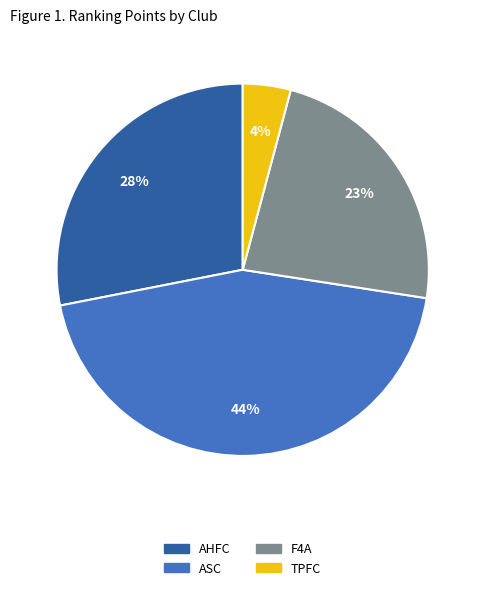

Rank the categories by value from lowest to highest.

TPFC, F4A, AHFC, ASC